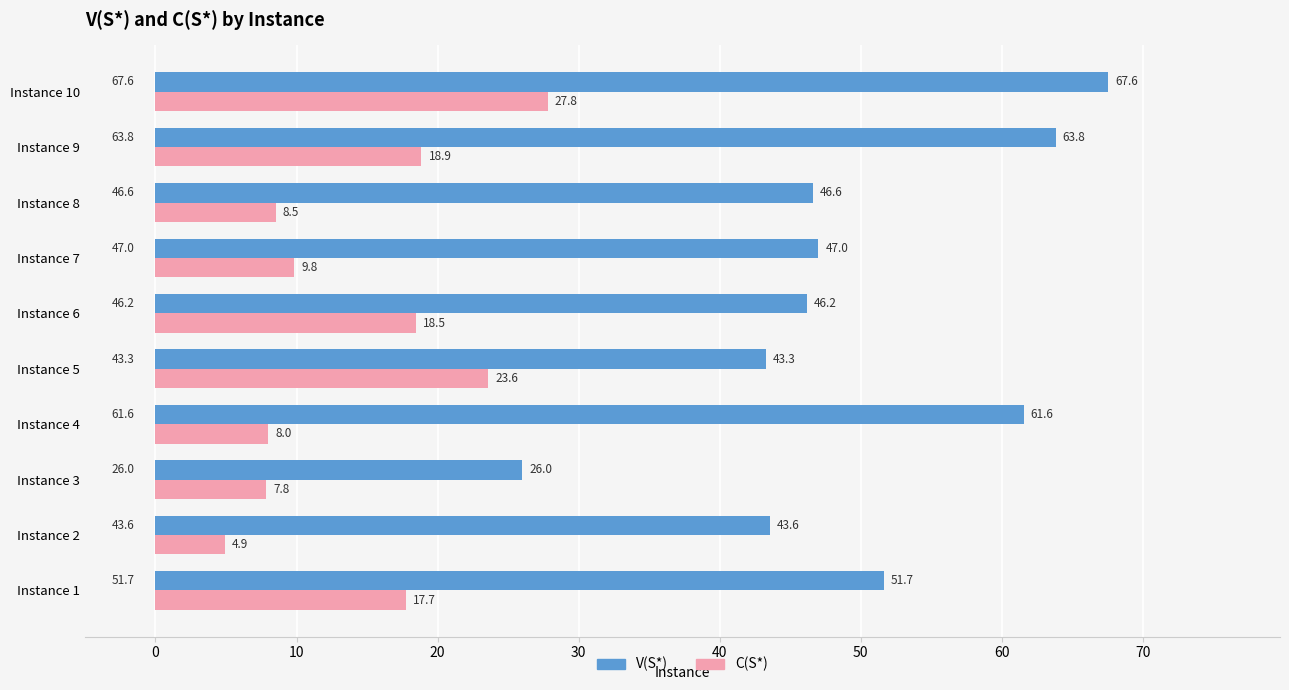

At which category is the sum across all series the highest?

Instance 10